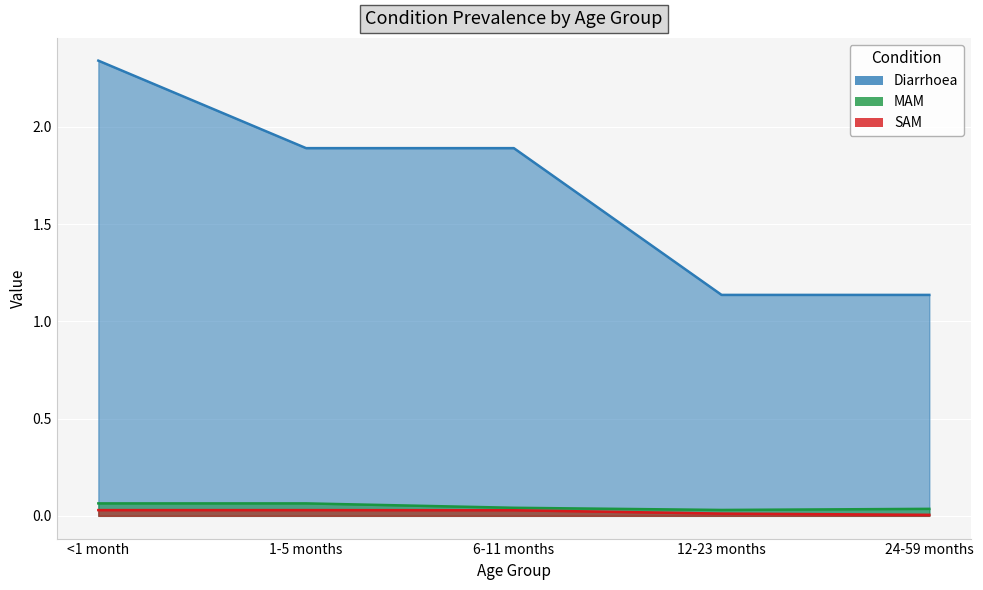

True or false: SAM and MAM cross at least once.

False